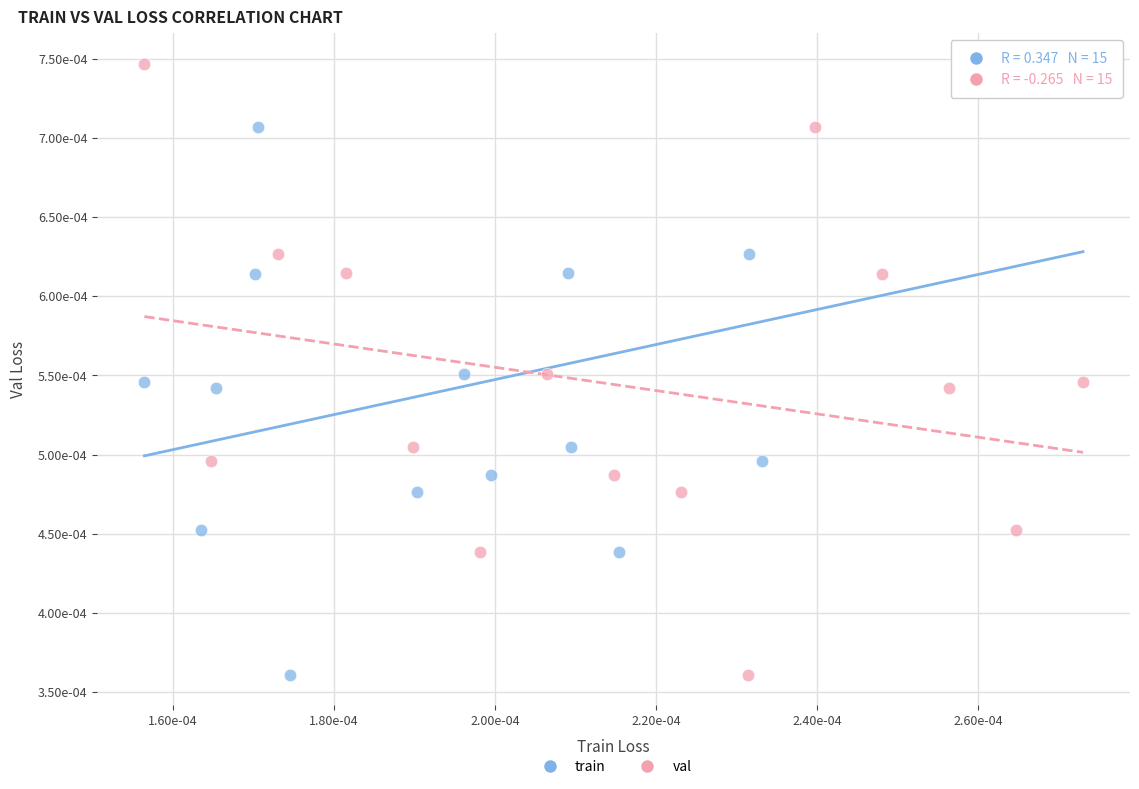

What are all the series names shown in the legend?

train, val